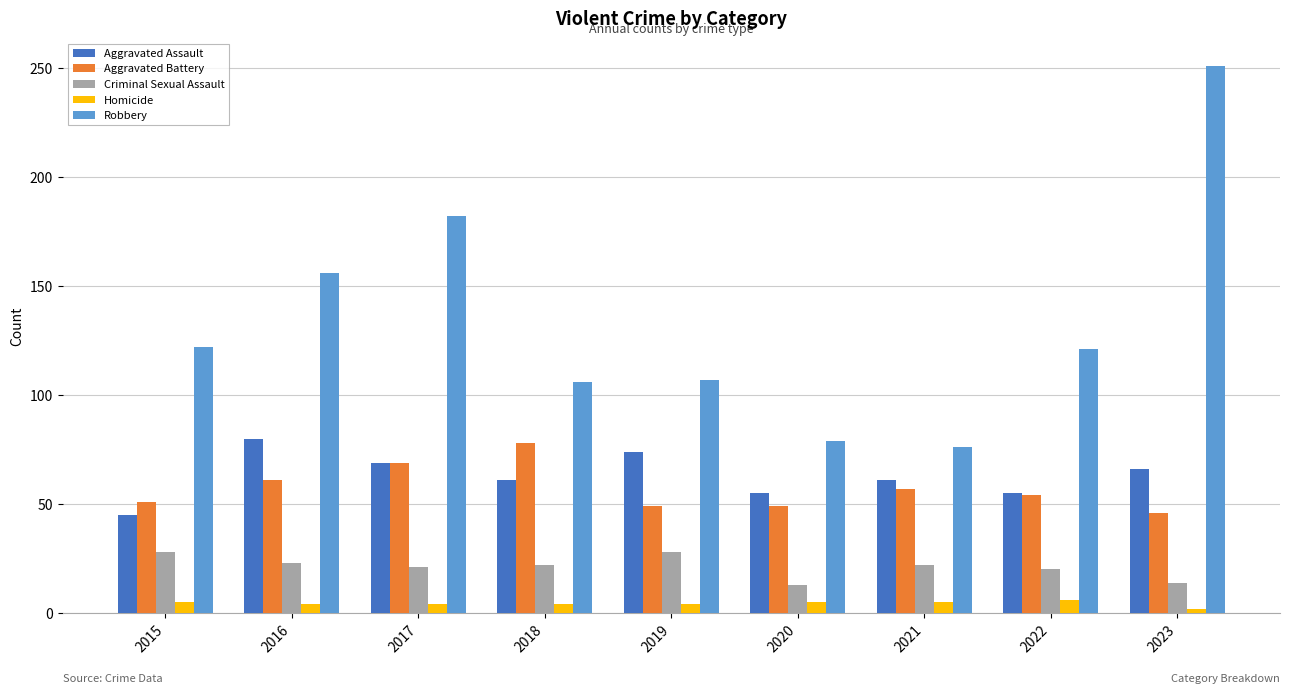

Are the bars grouped side by side (vs. stacked)?

Yes